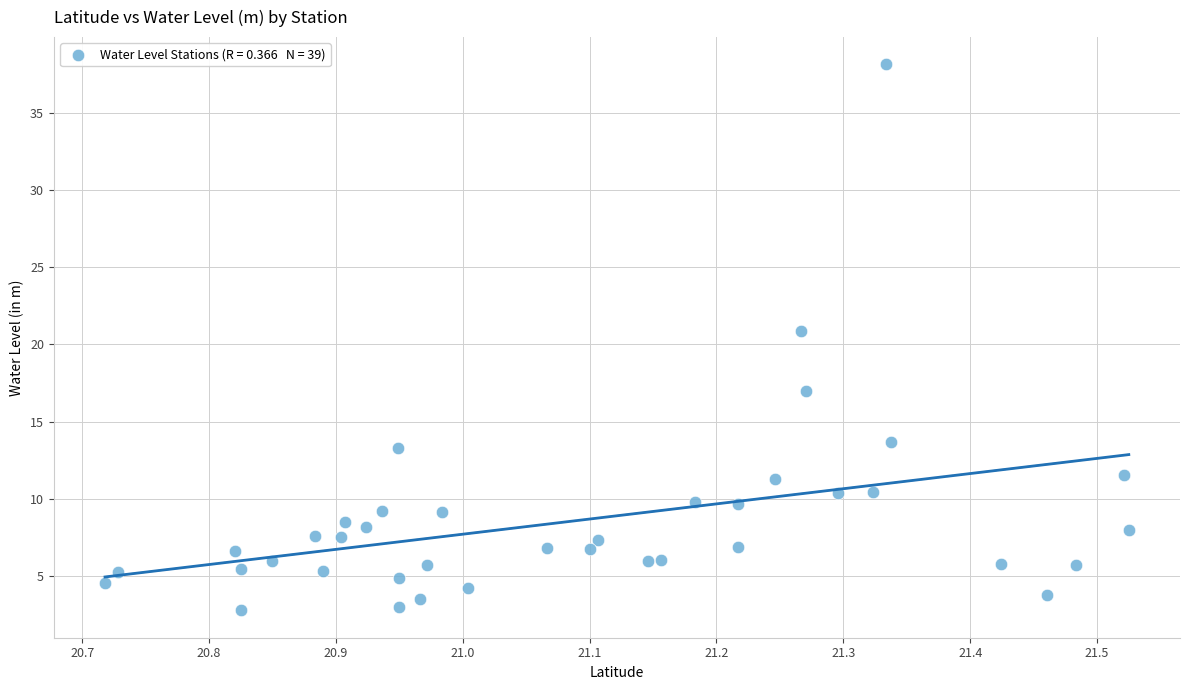

What Y value in the scatter plot is closest to 20?

20.9